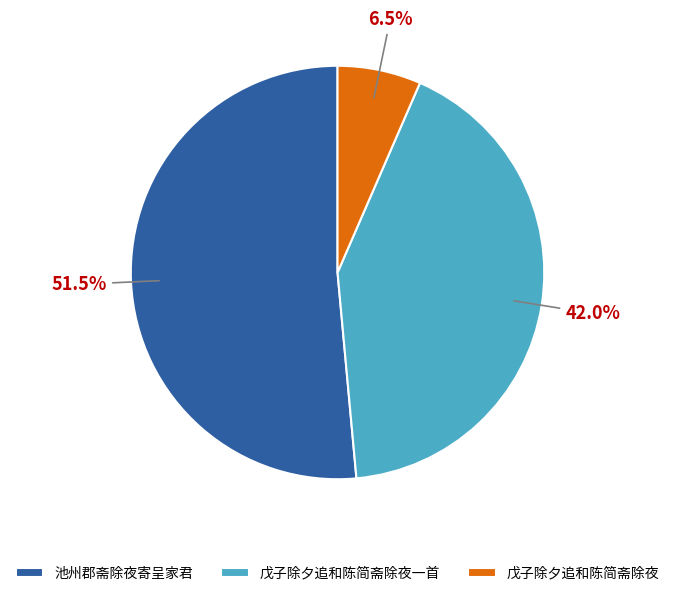

Which slice is the largest?

池州郡斋除夜寄呈家君